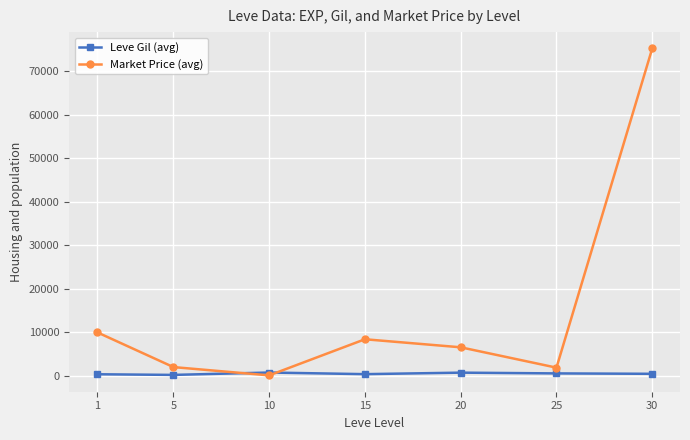

At how many categories does at least one series exceed 54471?

1